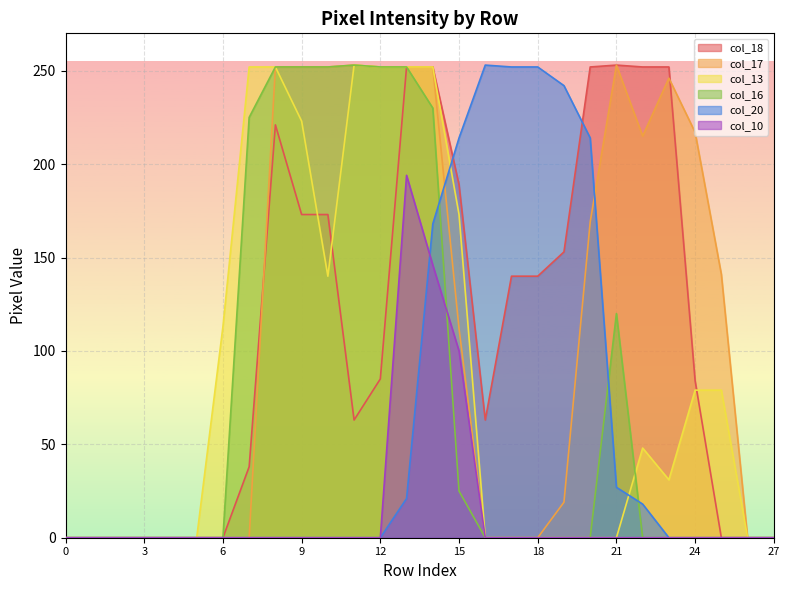

True or false: col_17 and col_20 intersect in this chart.

True